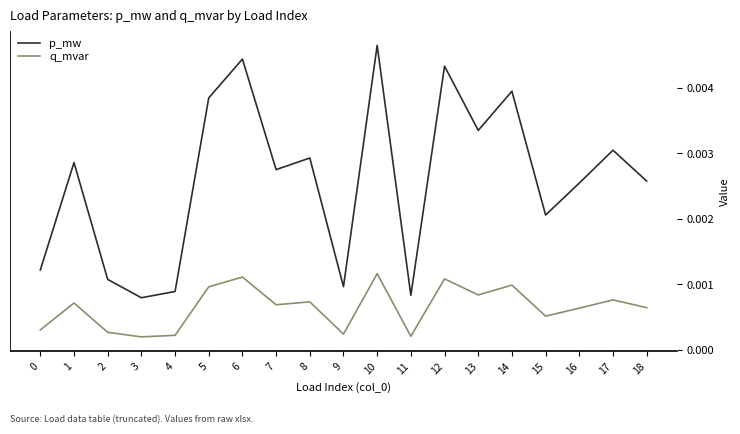

Which series has the widest spread of values?

p_mw